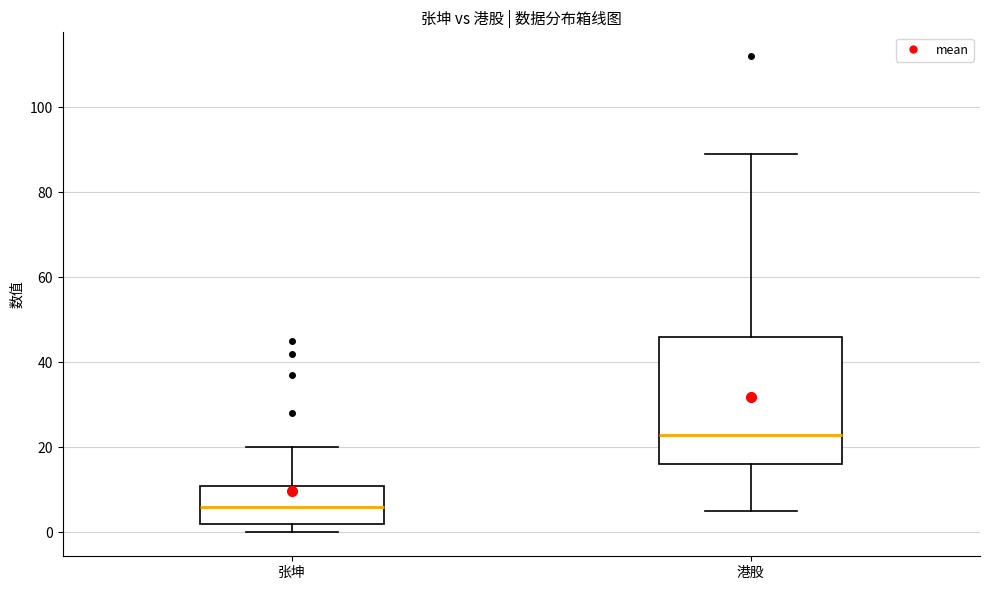

Reading left to right, transcribe this box plot: for each box, give where its median line is, the range the box spans, and where its two whiskers end, as read against the y-axis. The values are not printed on the chart, so give them approximately, as read against the axis.

张坤: median 6, box 2 to 12, whiskers 0 to 20
港股: median 24, box 16 to 46, whiskers 6 to 90